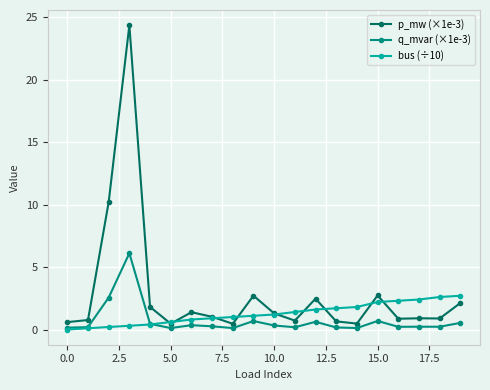

How many categories are shown in the chart?

20